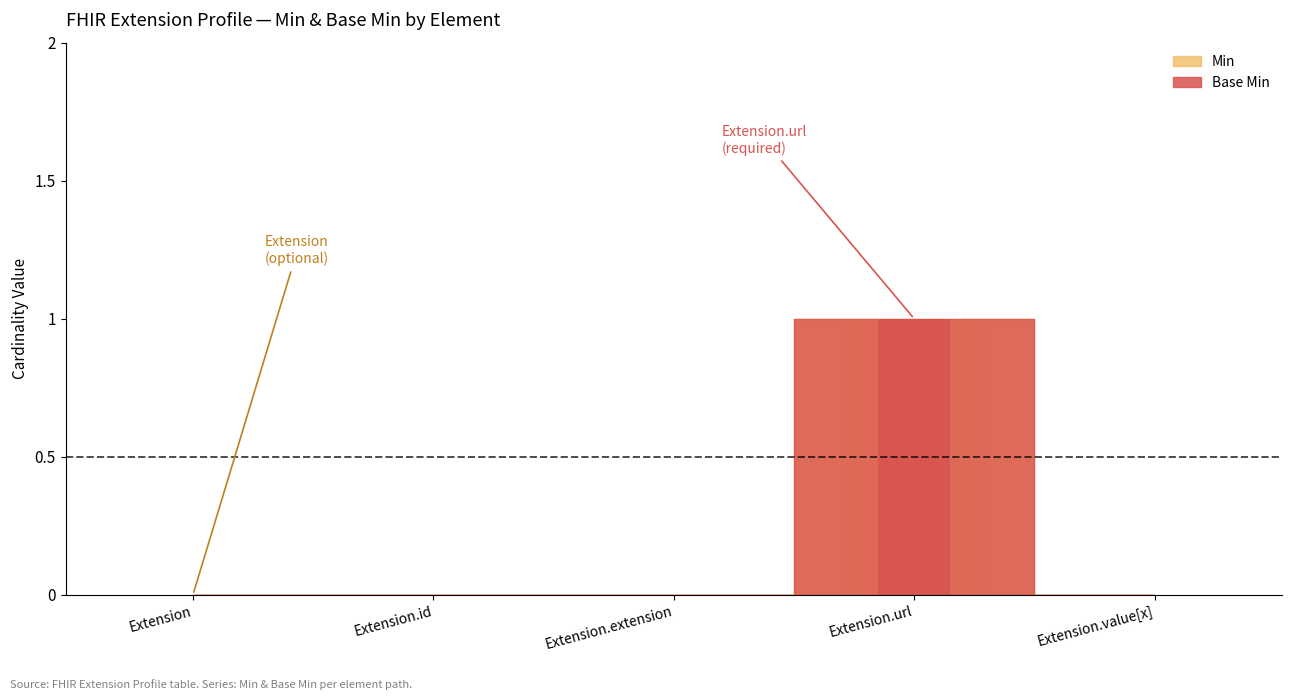

How many bars are there in total?

10